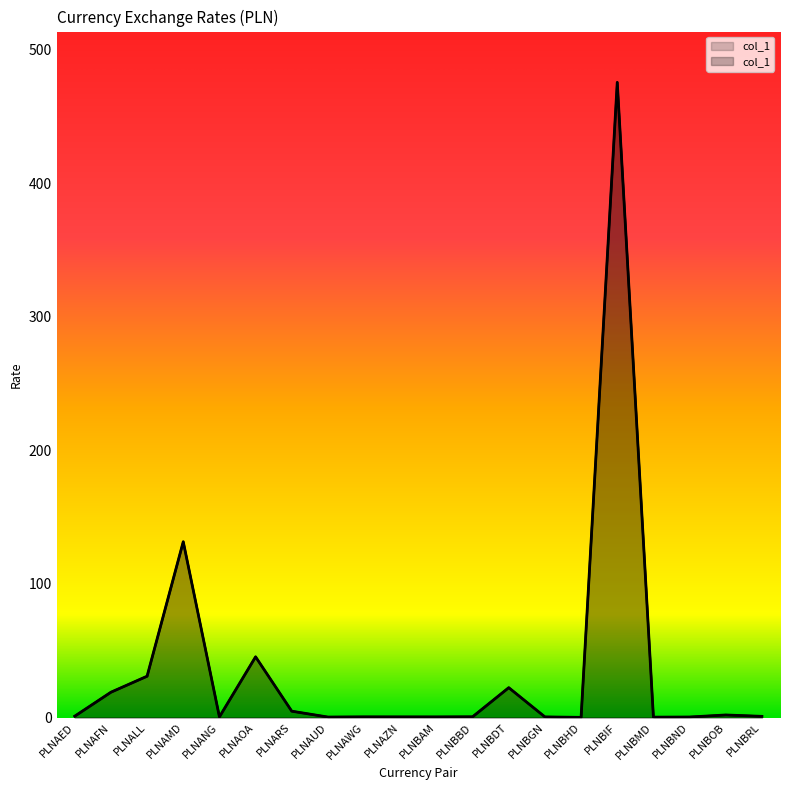

How many data points does each series have?

20